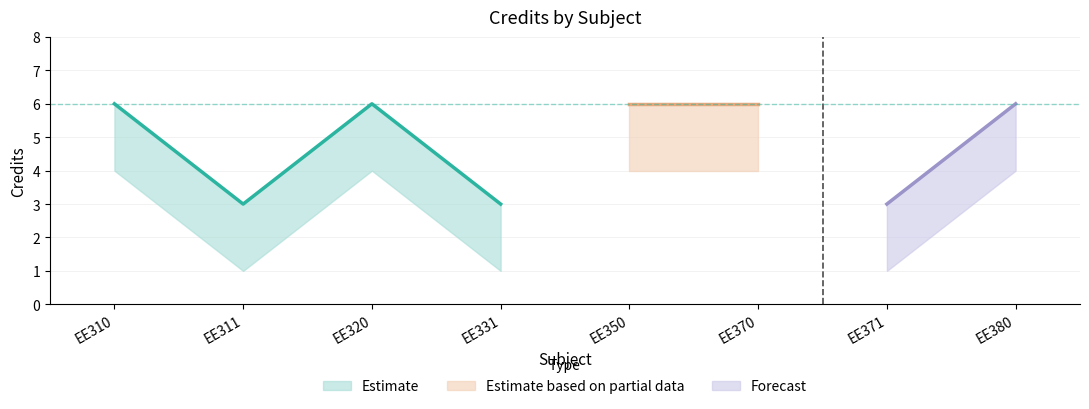

True or false: Credit_upper has more than 1 interior local peaks.

False